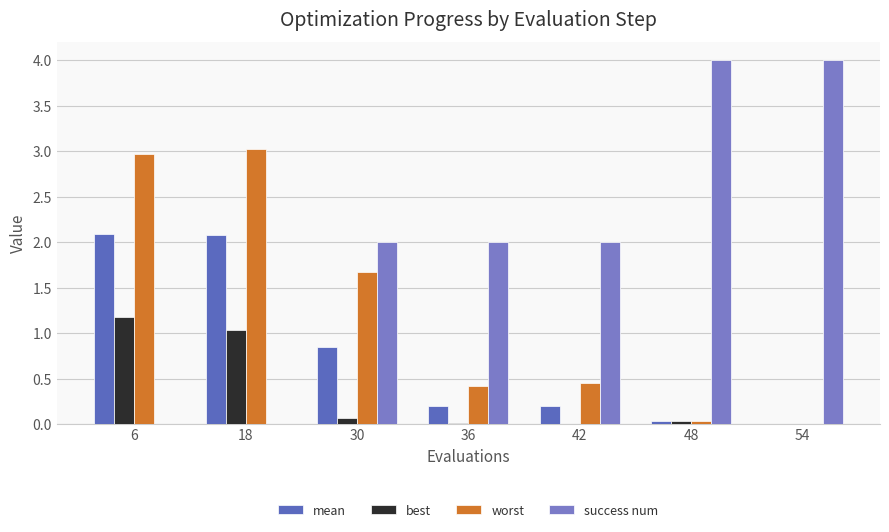

Which series has the largest range (max minus min)?

success num